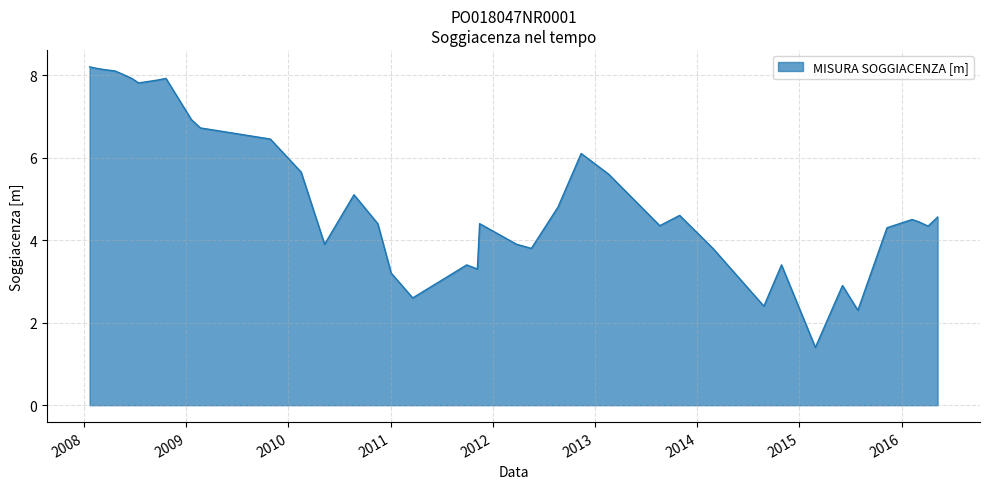

What is the minimum value shown in the chart?

1.4